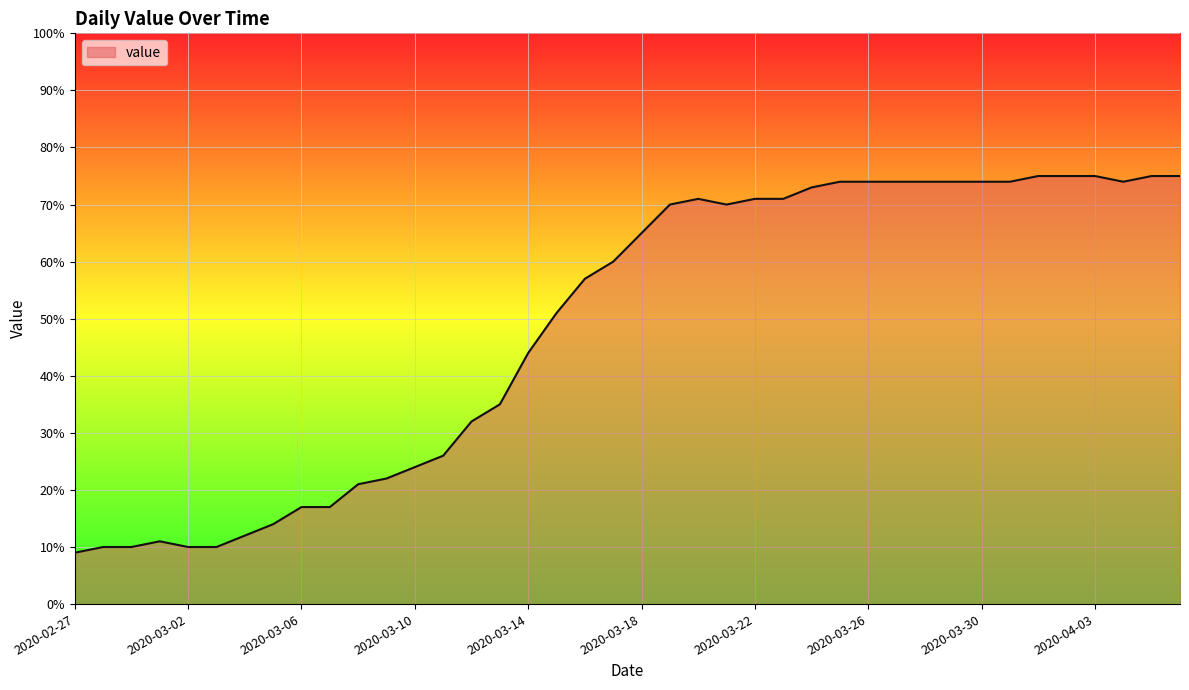

What is the greatest value displayed?

75